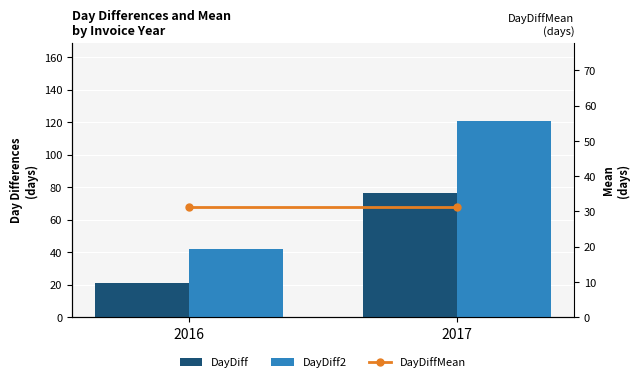

What is the value of the DayDiffMean bar at the 1st from the left?

31.1